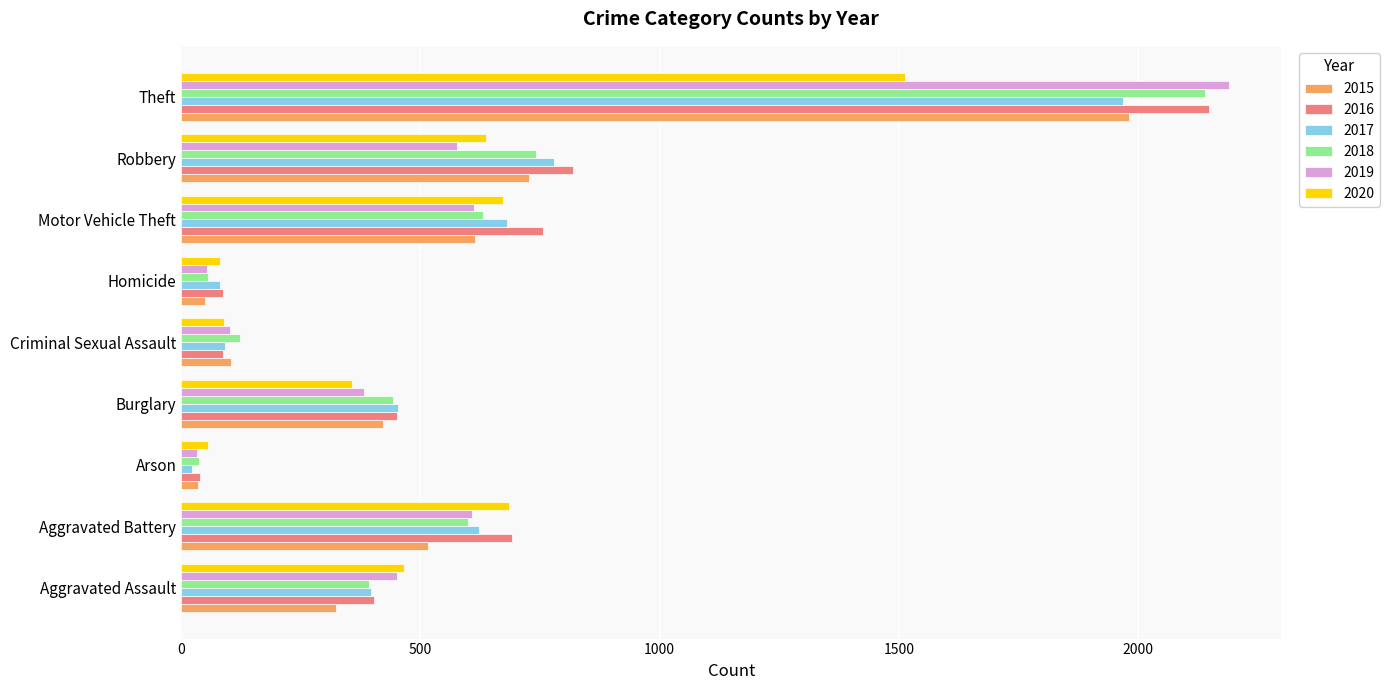

What is the difference between the highest and lowest values at Theft?

678